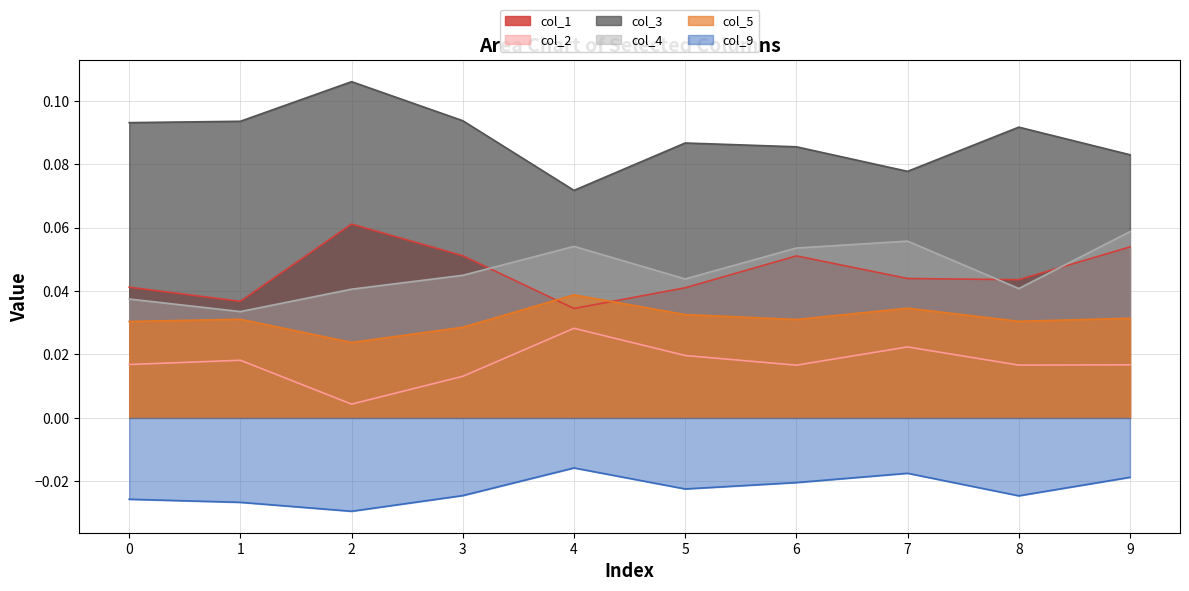

What is the value of the col_1 line point at the 3rd from the left?

0.1